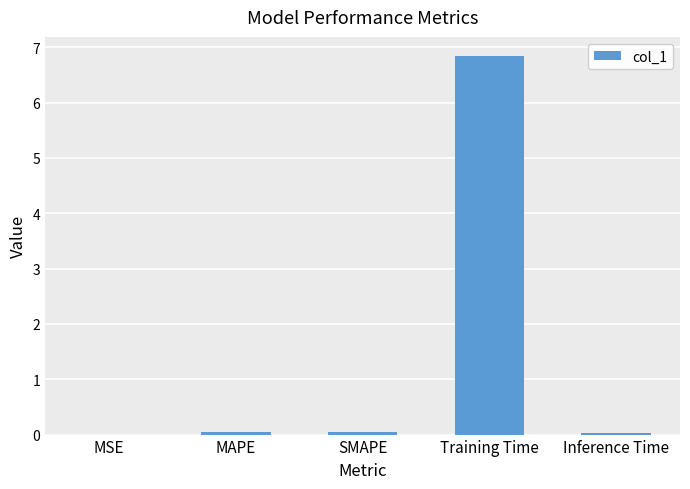

Which category has the highest value across all series?

Training Time